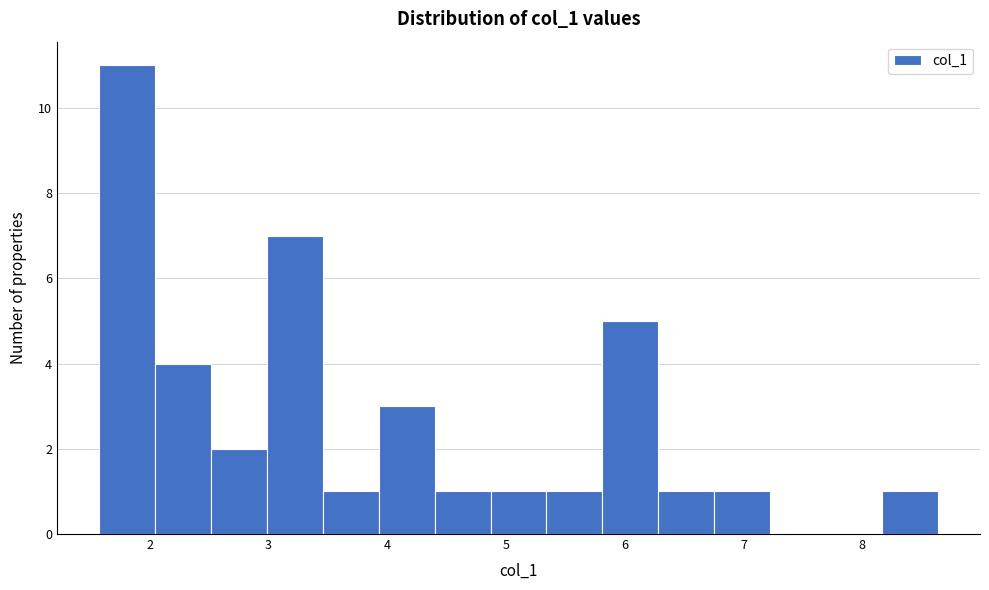

How tall is the bar that spans 5.8 to 6.3 on the x-axis? Neither the bar edges nor the heights are printed on the chart, so give them approximately, as read against the axes.

5